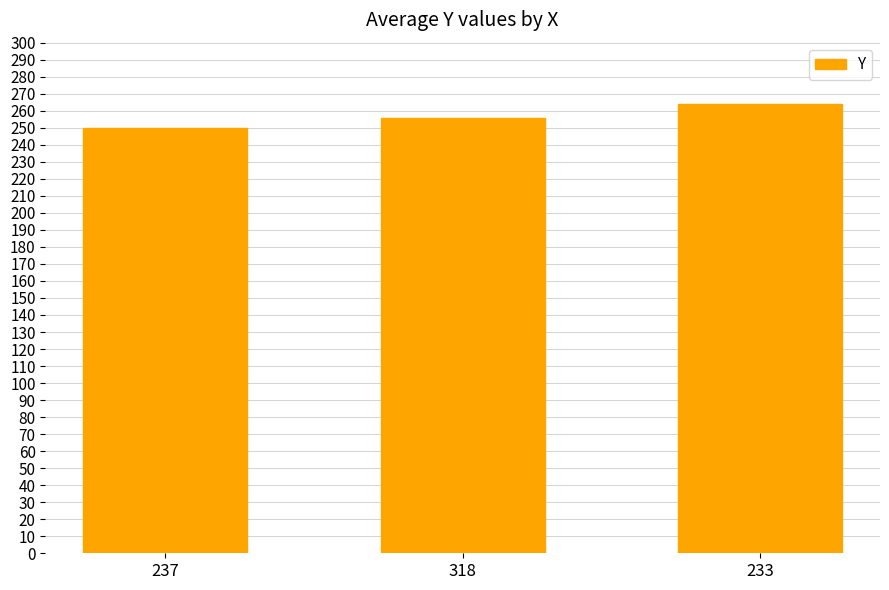

List the labels in order of value, largest first.

233, 318, 237